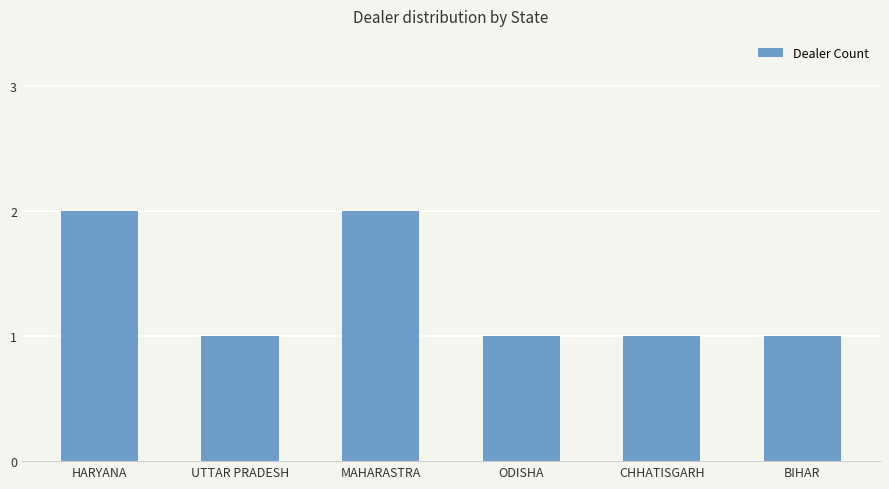

True or false: the data shows 3 at MAHARASTRA.

False